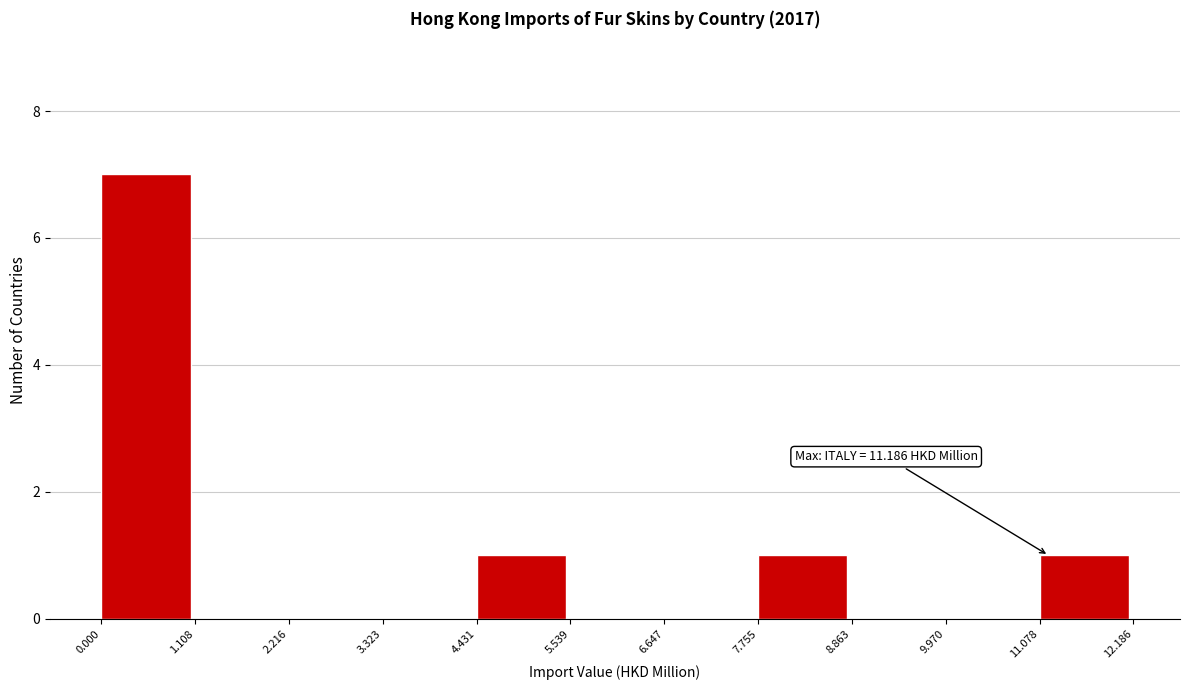

Over which range of the x-axis is the bar tallest?

0.000 to 1.108